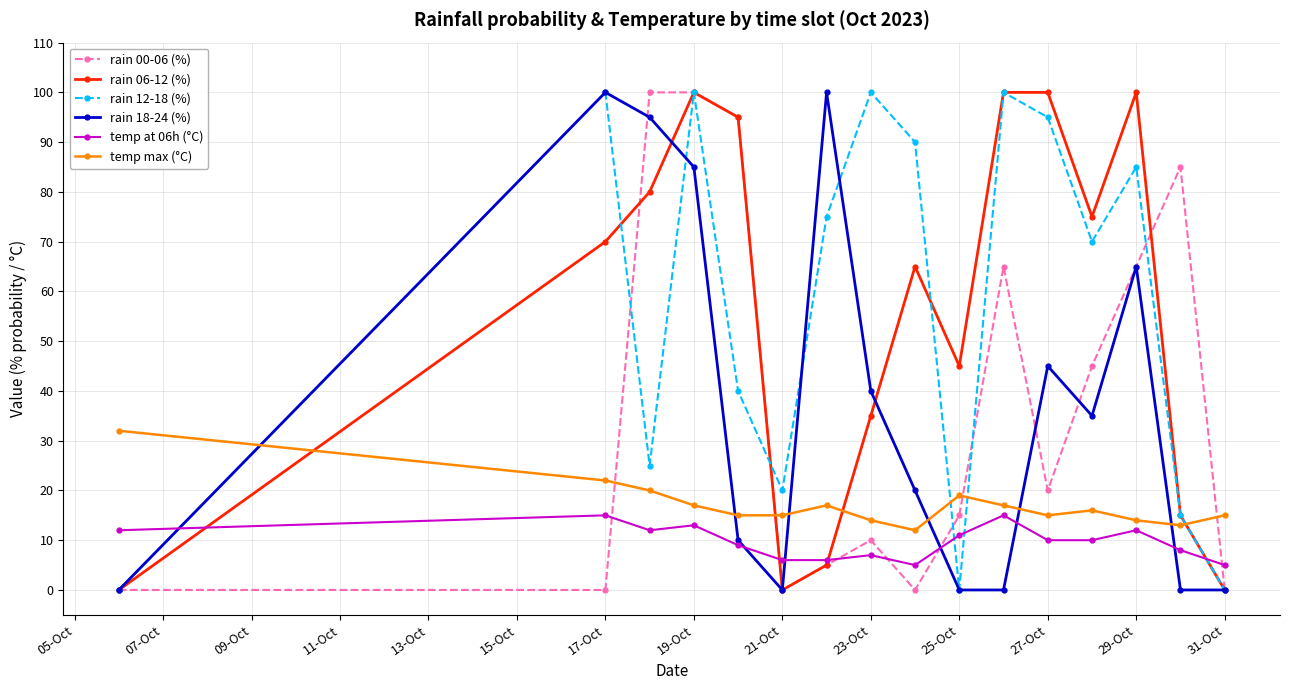

Which series ends up on top after the final intersection of temp at 06h (°C) and rain 12-18 (%)?

temp at 06h (°C)